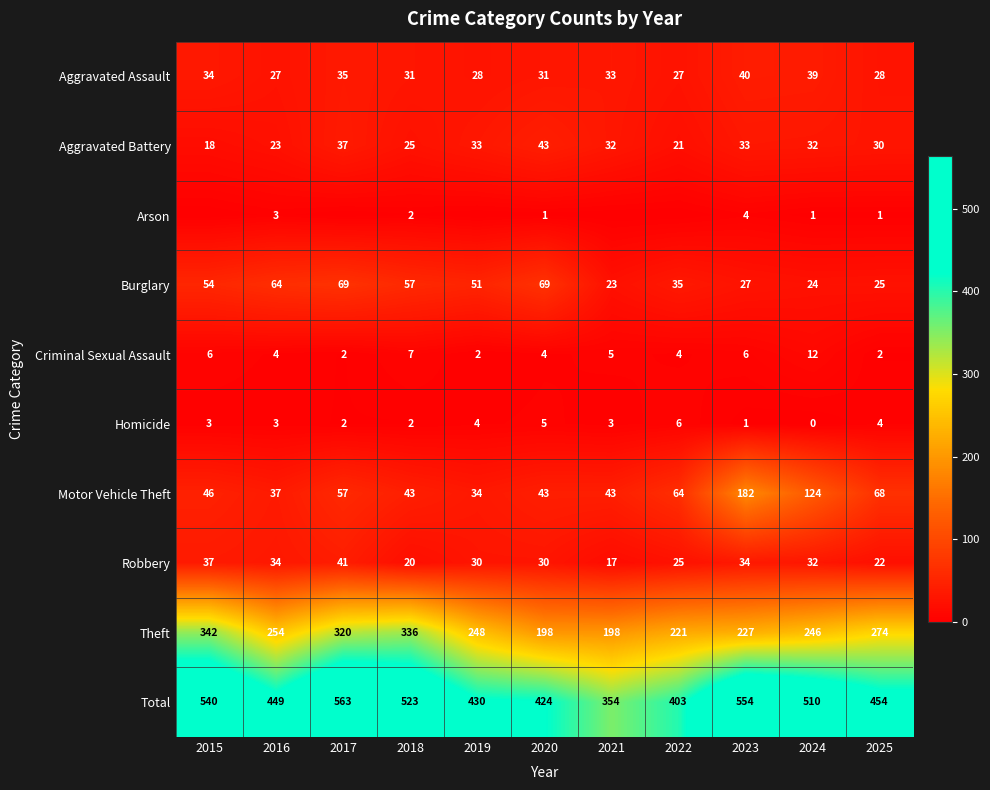

Is it true that Burglary equals 43 at 2024?

False